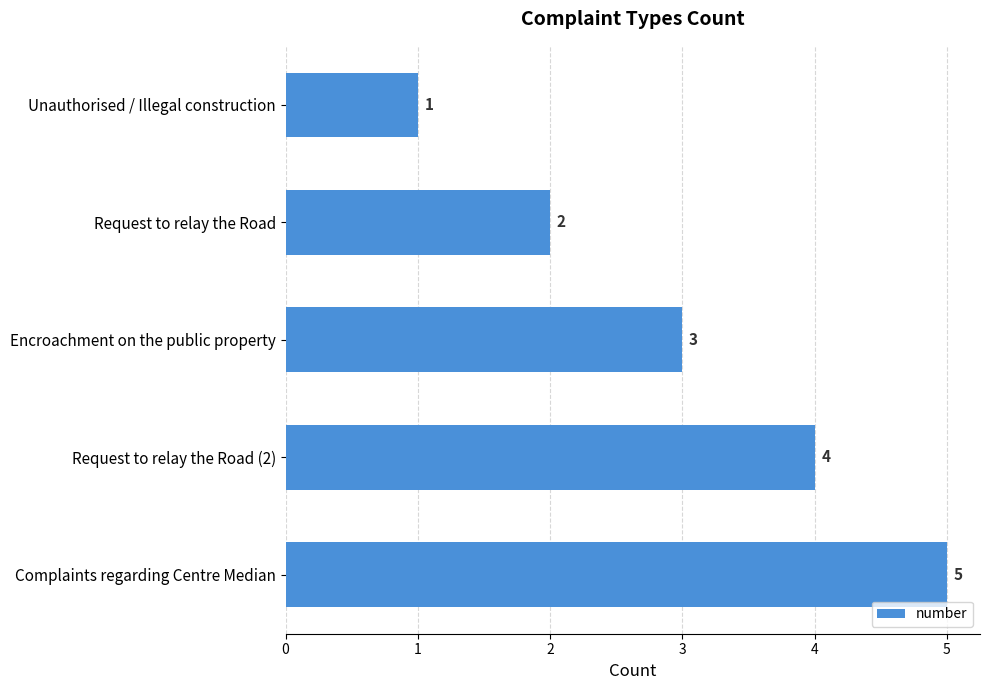

What is the value of the 4th bar from the top?

4